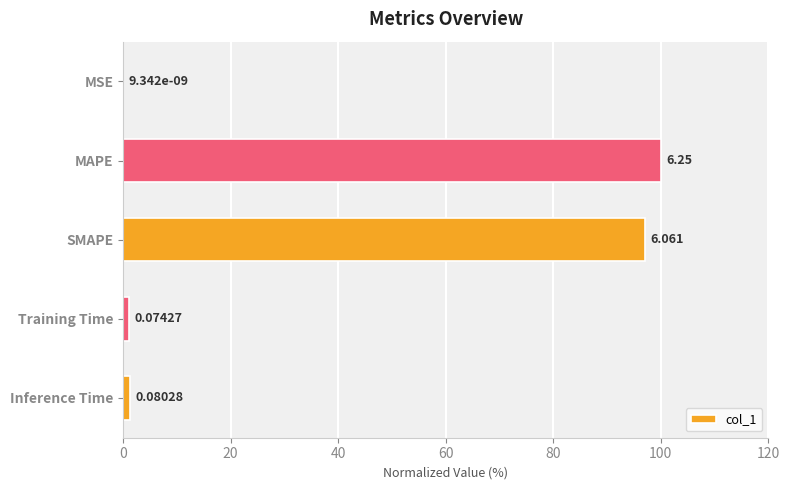

Are the bars horizontal?

Yes